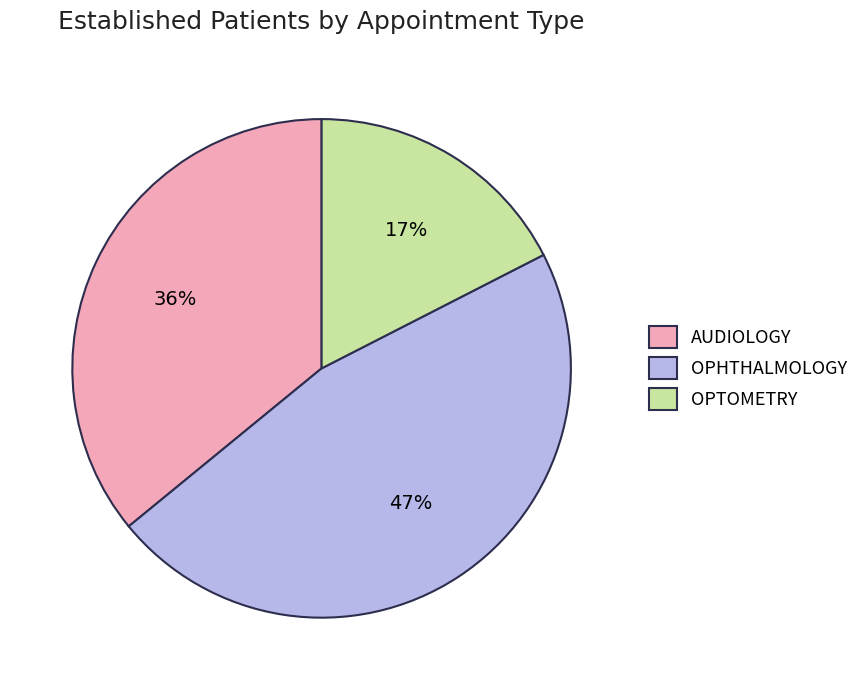

What percentage is the OPHTHALMOLOGY slice, to the nearest percent?

47%